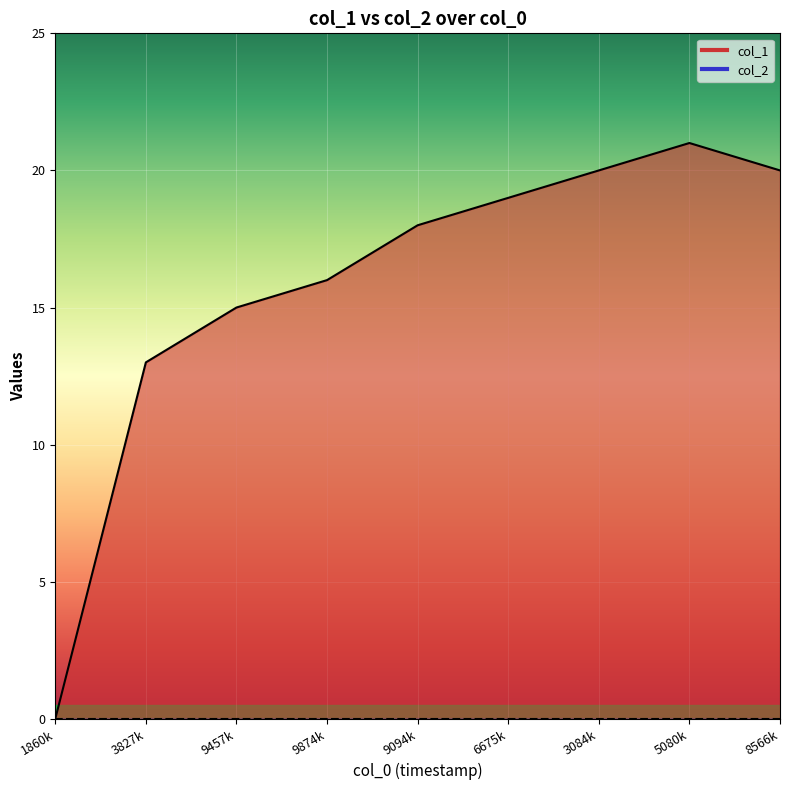

What value does the data have at 3084k, to the nearest 5?

20